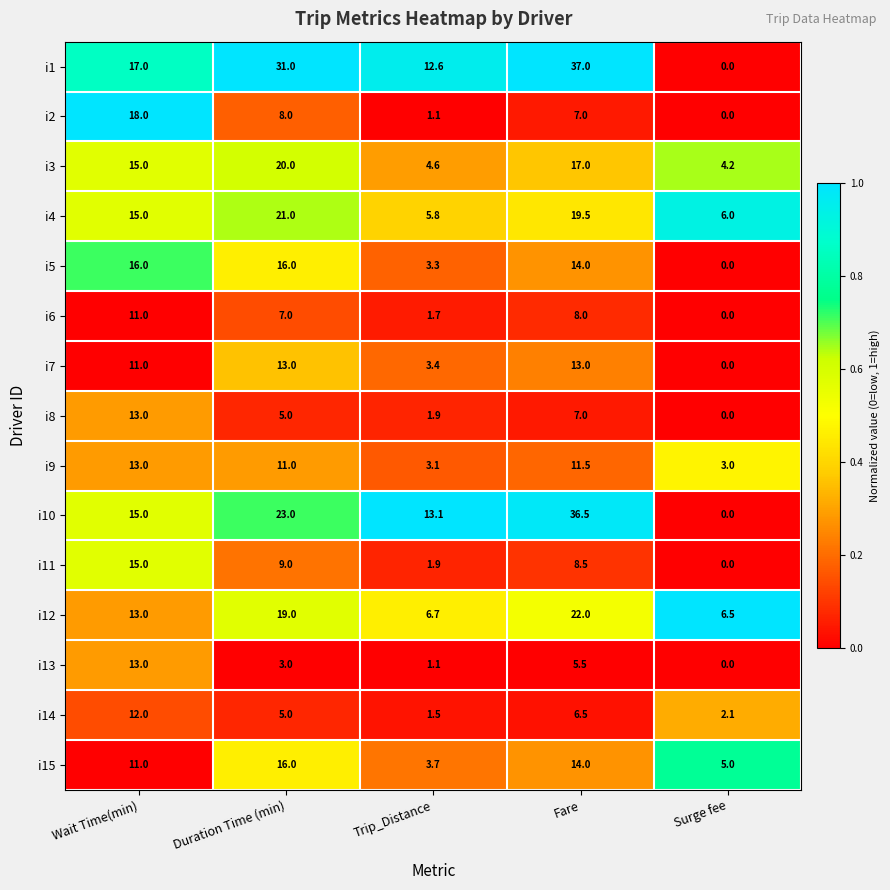

What is the total value across all series at Surge fee?

26.8